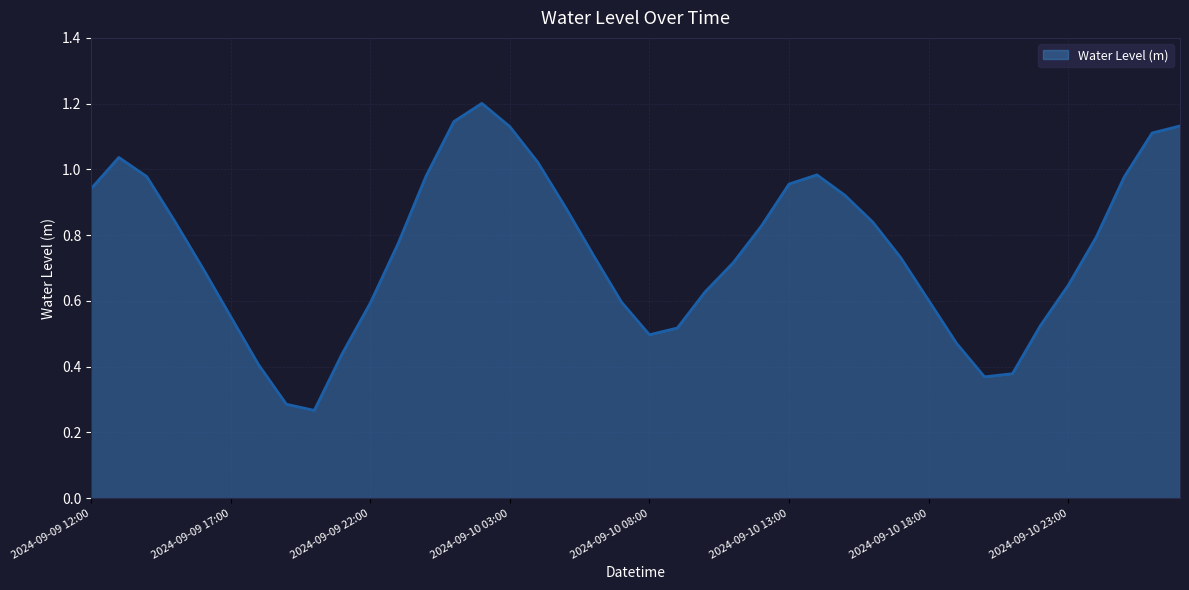

What is the maximum value shown in the chart?

1.2